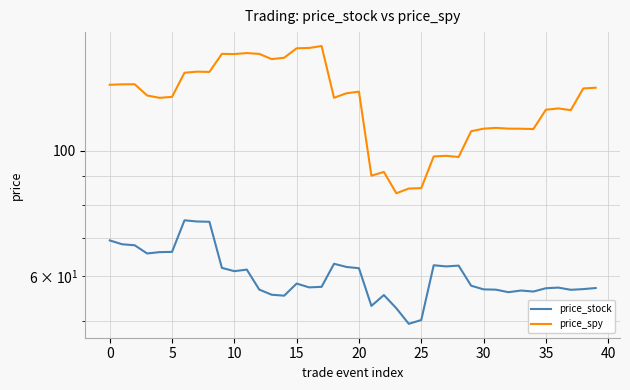

How many lines are shown in the chart?

2